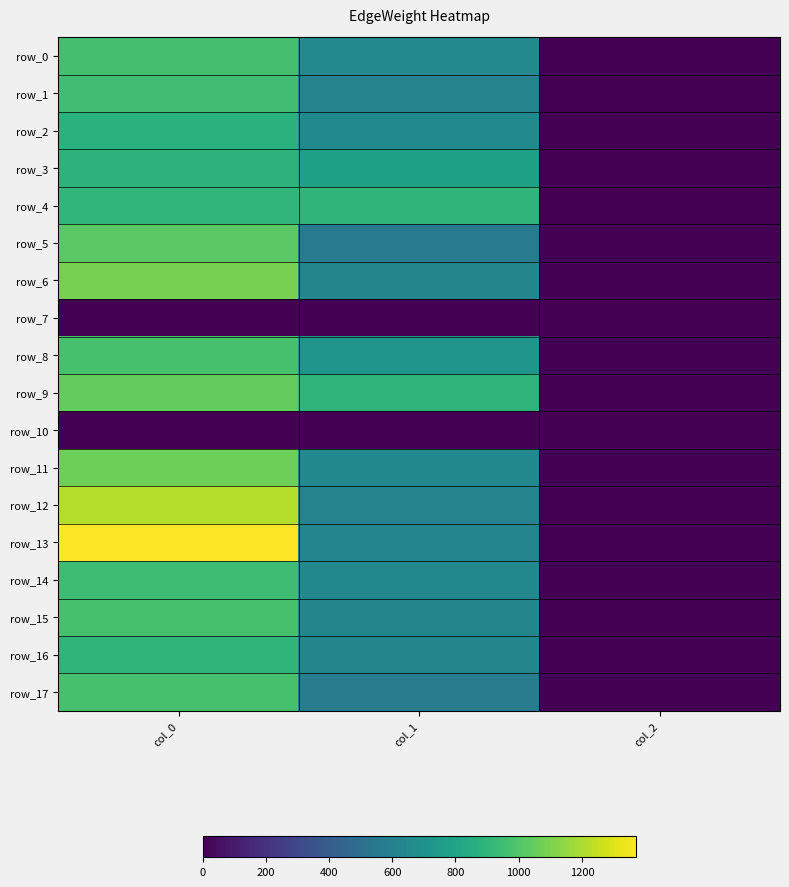

At which category is the sum across all series the highest?

col_0